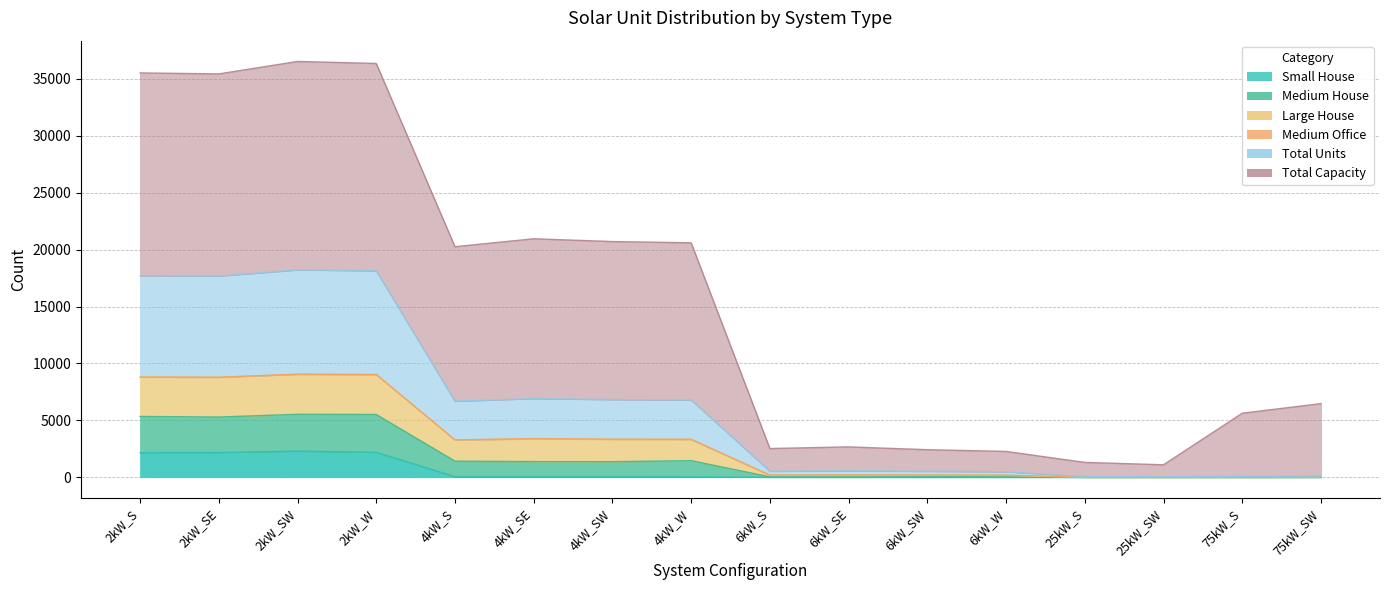

What position from the left is 2kW_W?

4